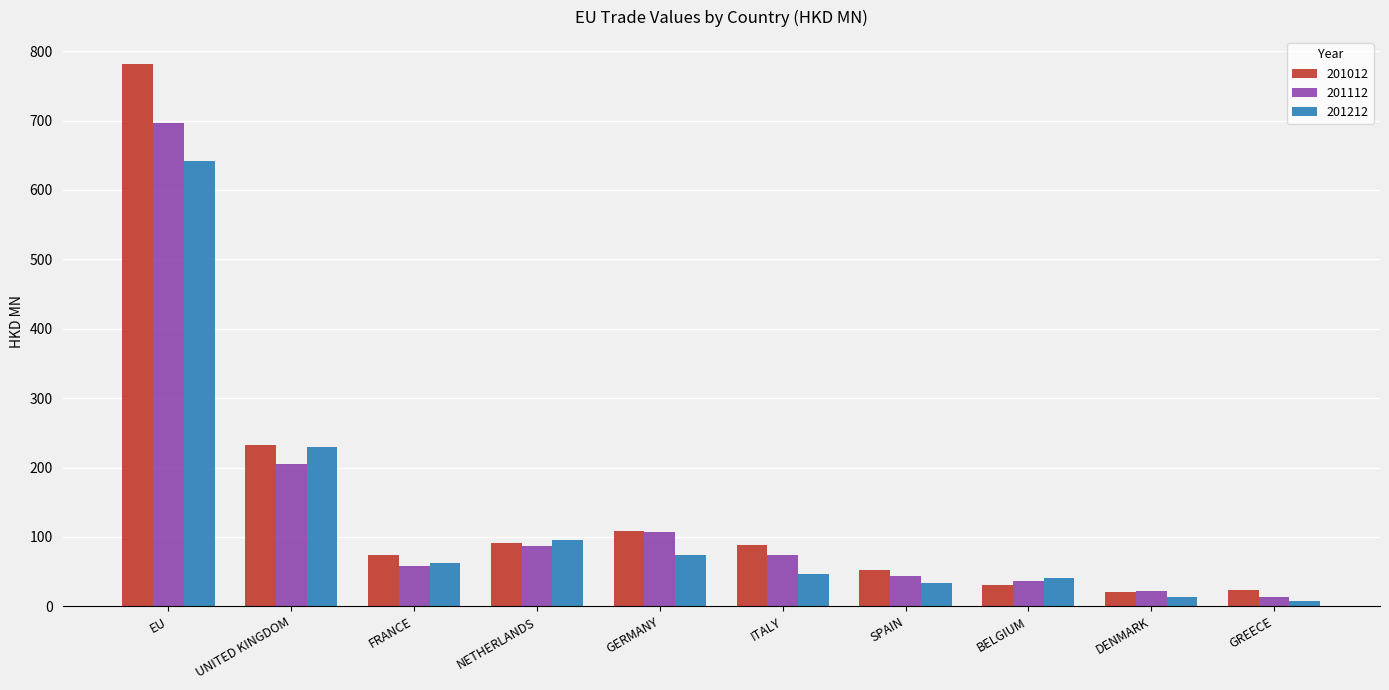

What value does the 201212 series have at NETHERLANDS?

96.0